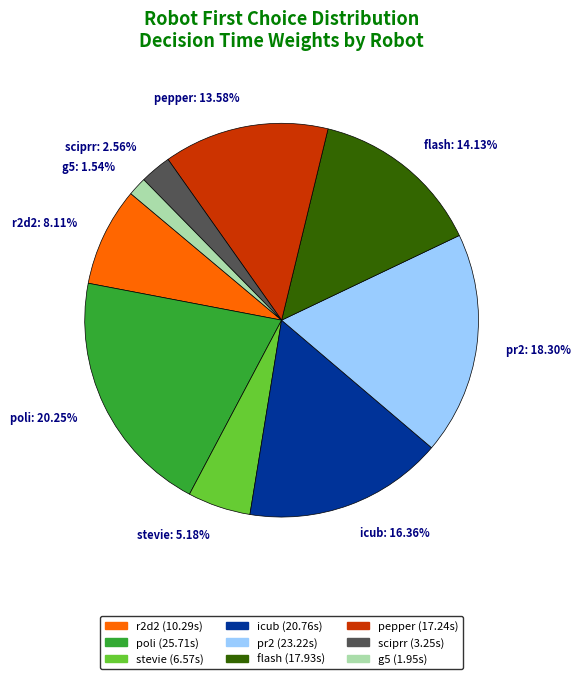

How many segments does this pie chart have?

9